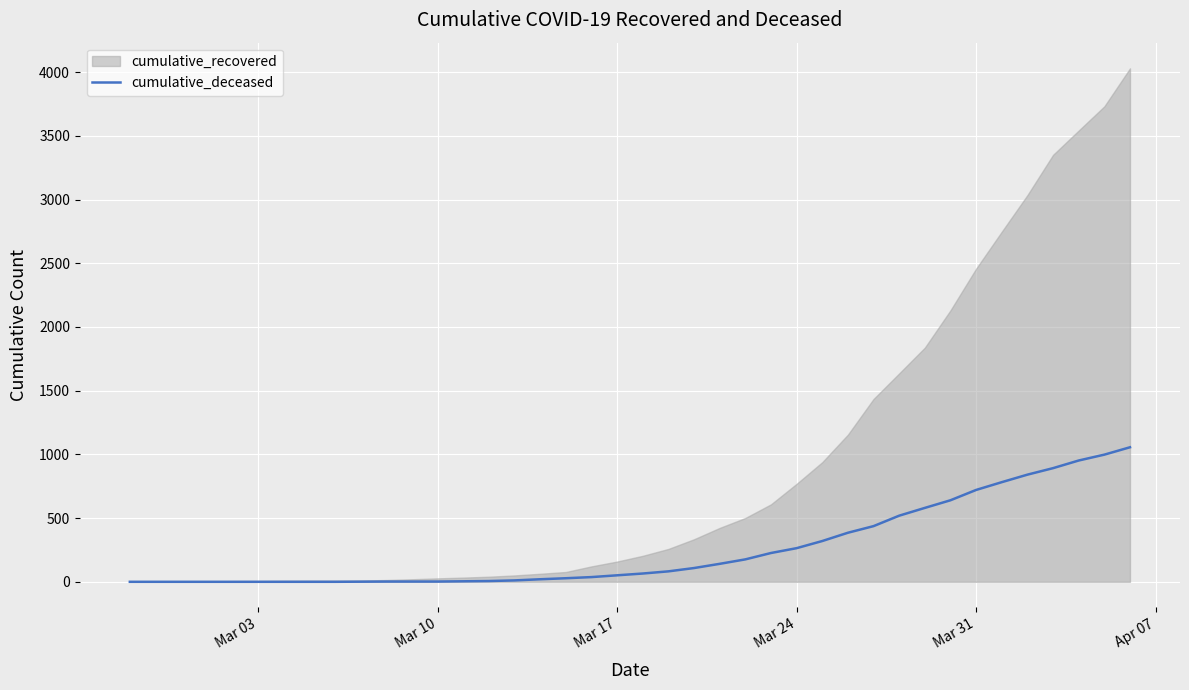

How many values exceed 65?

19